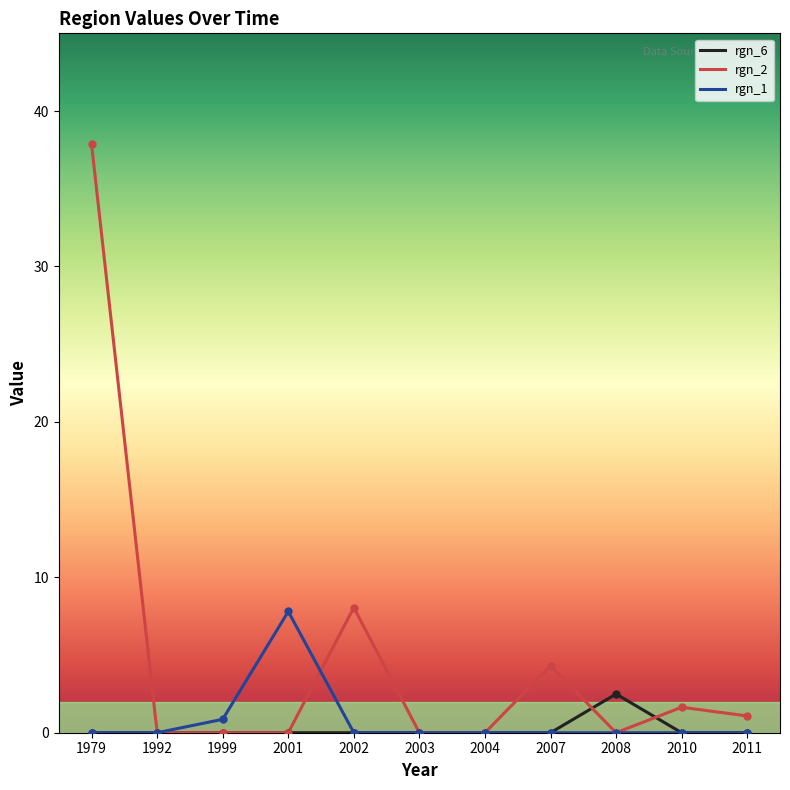

Which series has the largest total across all categories?

rgn_2